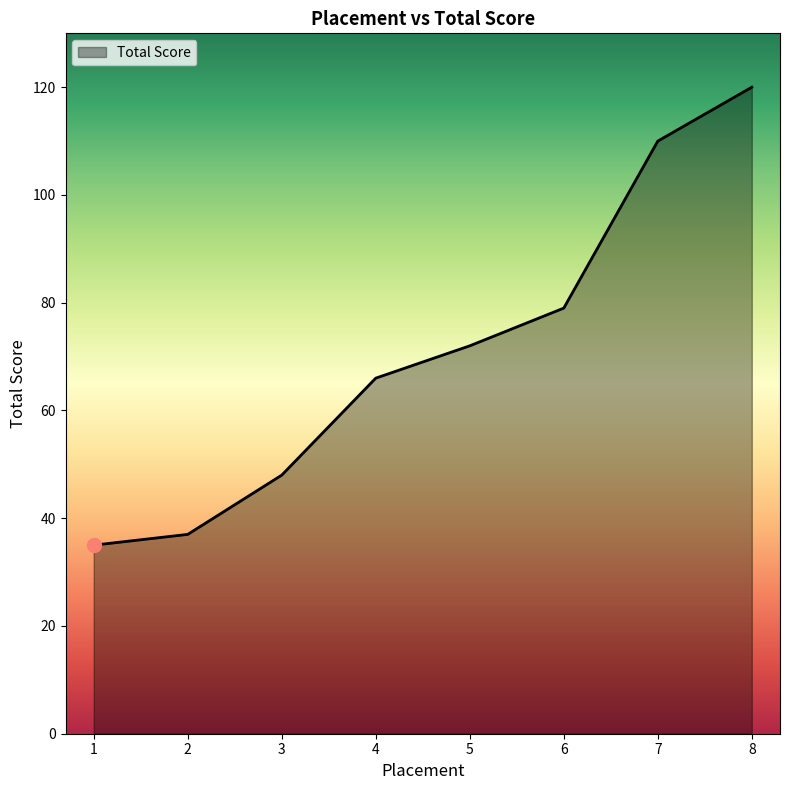

List the labels in order of value, largest first.

8, 7, 6, 5, 4, 3, 2, 1